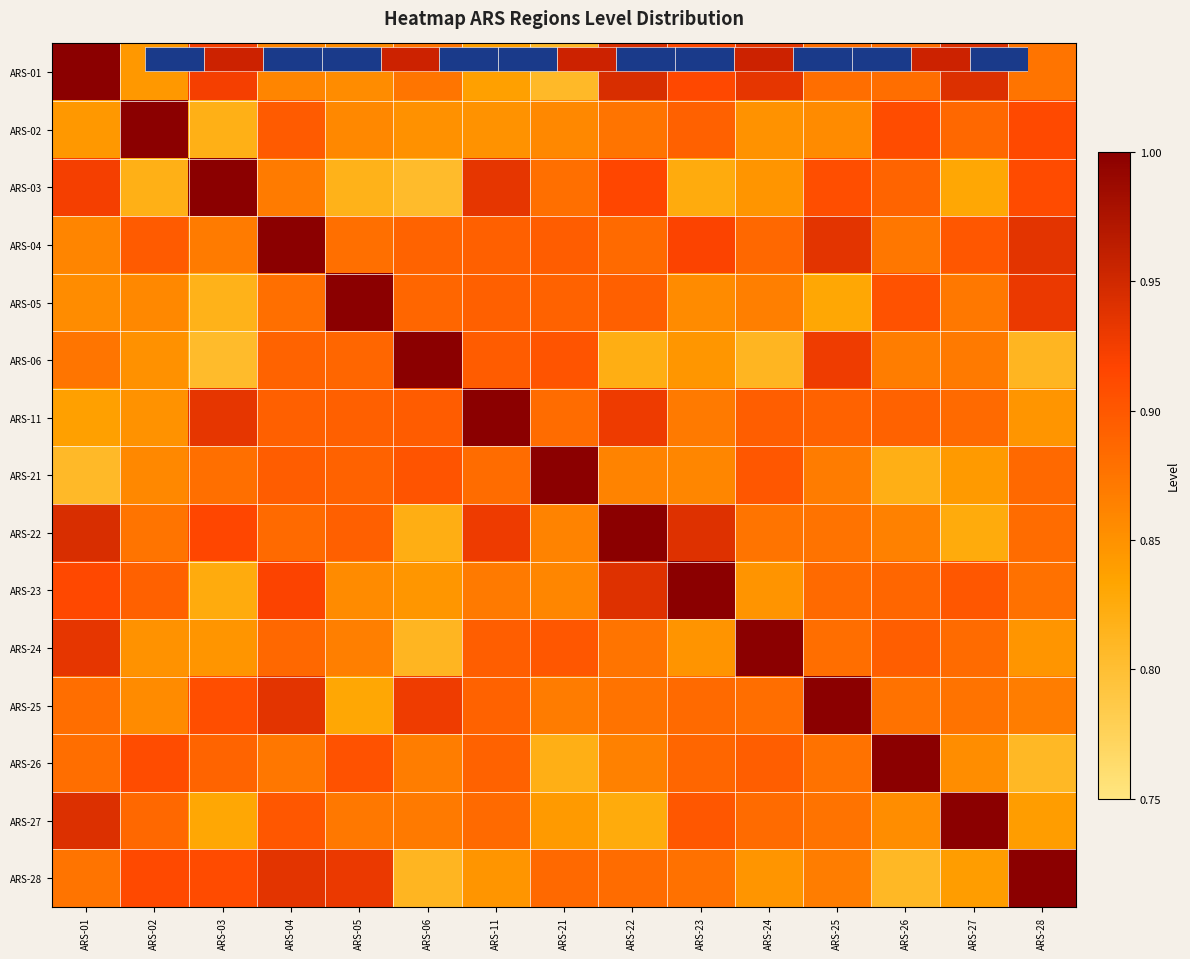

At ARS-02, list the series in order from smallest to largest.

ARS-03, ARS-01, ARS-11, ARS-24, ARS-06, ARS-25, ARS-21, ARS-05, ARS-22, ARS-27, ARS-23, ARS-04, ARS-26, ARS-28, ARS-02